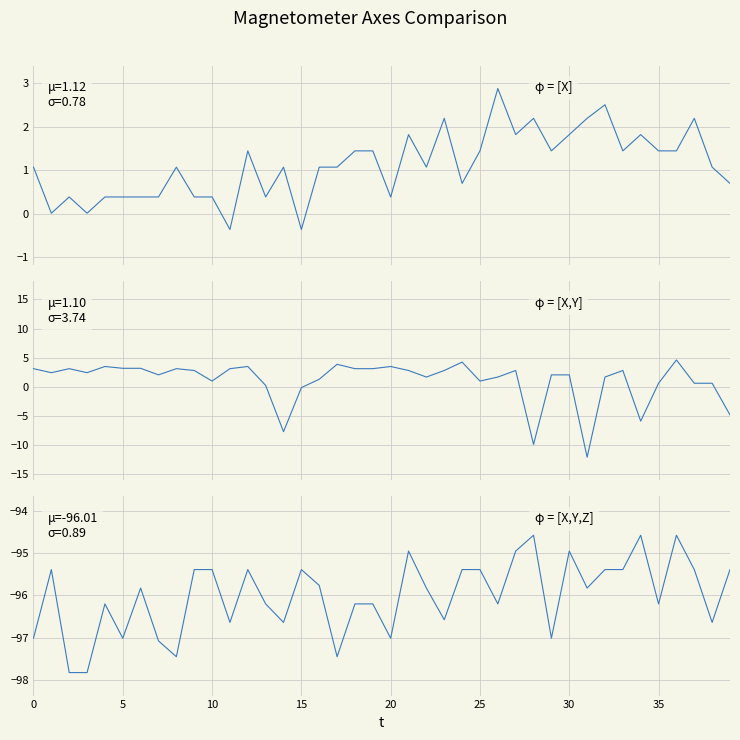

At which category is the sum across all series the highest?

36